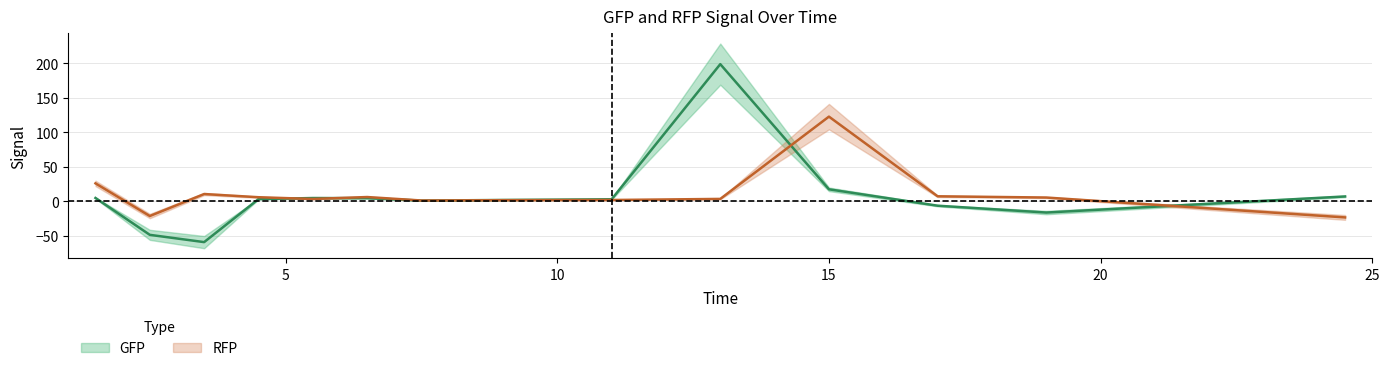

How many lines are shown in the chart?

2